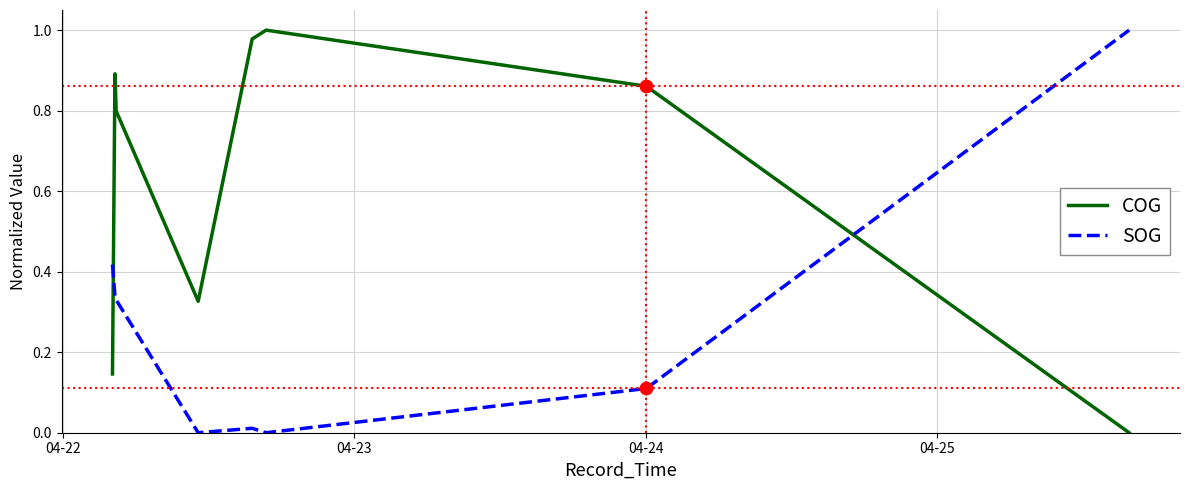

Is the value of SOG at 6 greater than the value of COG at 8?

No